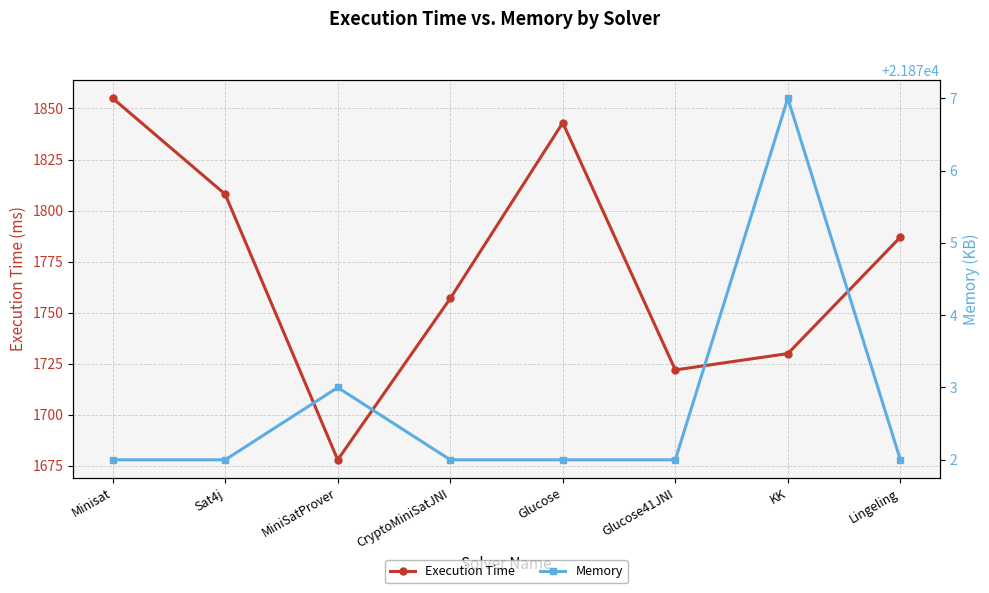

What is the label of the 3rd point from the right?

Glucose41JNI